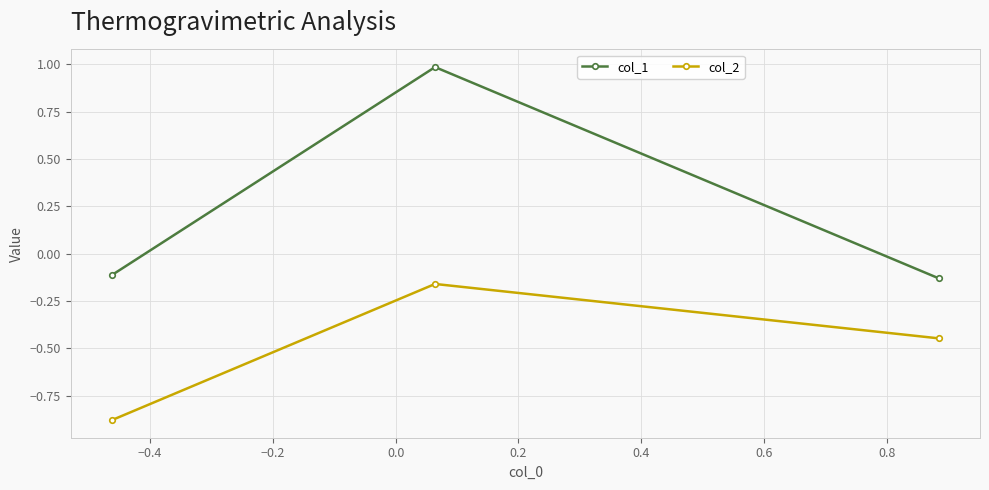

Which series has the largest range (max minus min)?

col_1